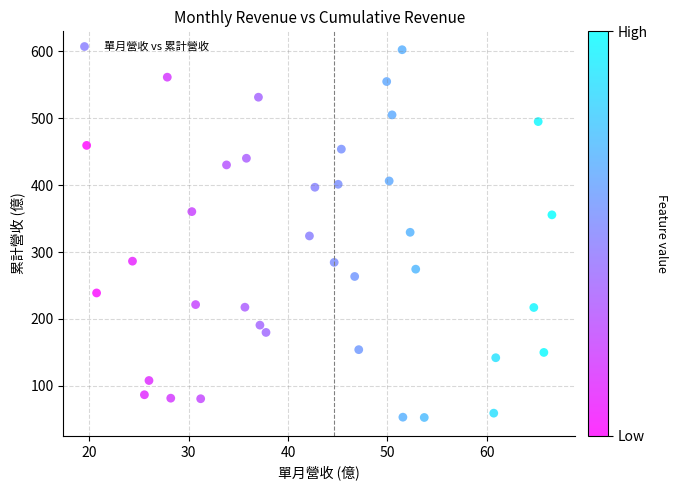

What is the range of Y values (max minus min)?

549.6